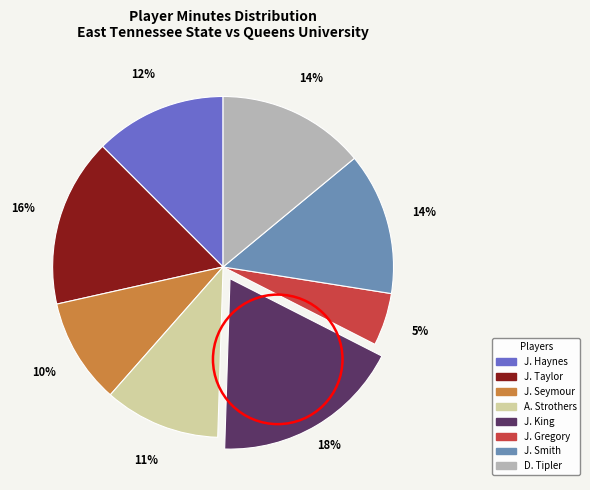

How many segments does this pie chart have?

8